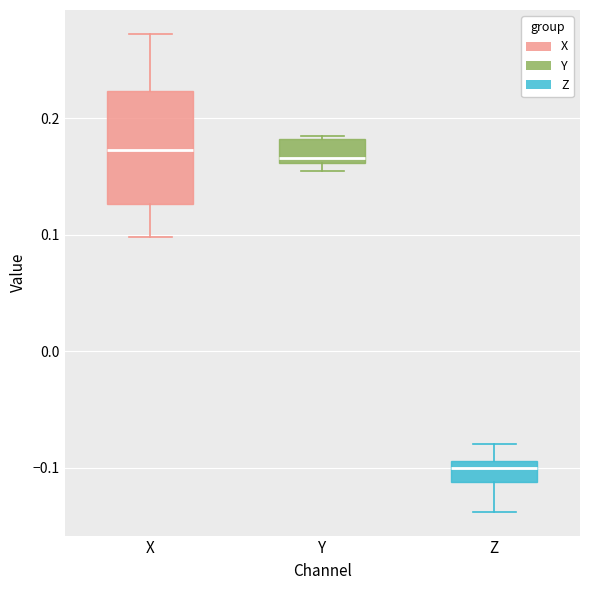

Reading left to right, read every box against the y-axis: the position of its median line, the range the box covers, and the ends of its whiskers. The values are not printed on the chart, so give them approximately, as read against the axis.

X: median 0.17, box 0.13 to 0.22, whiskers 0.10 to 0.27
Y: median 0.17, box 0.16 to 0.18, whiskers 0.15 to 0.18
Z: median -0.10, box -0.11 to -0.09, whiskers -0.14 to -0.08